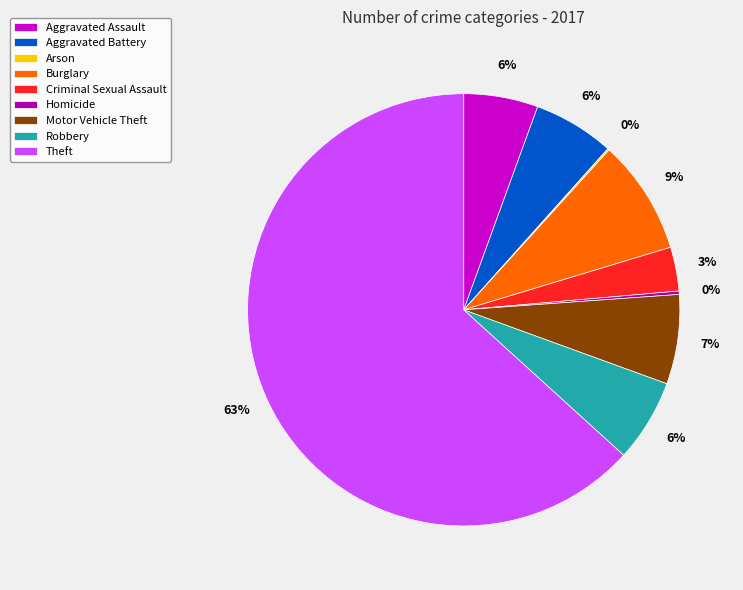

Which slice is the largest?

Theft